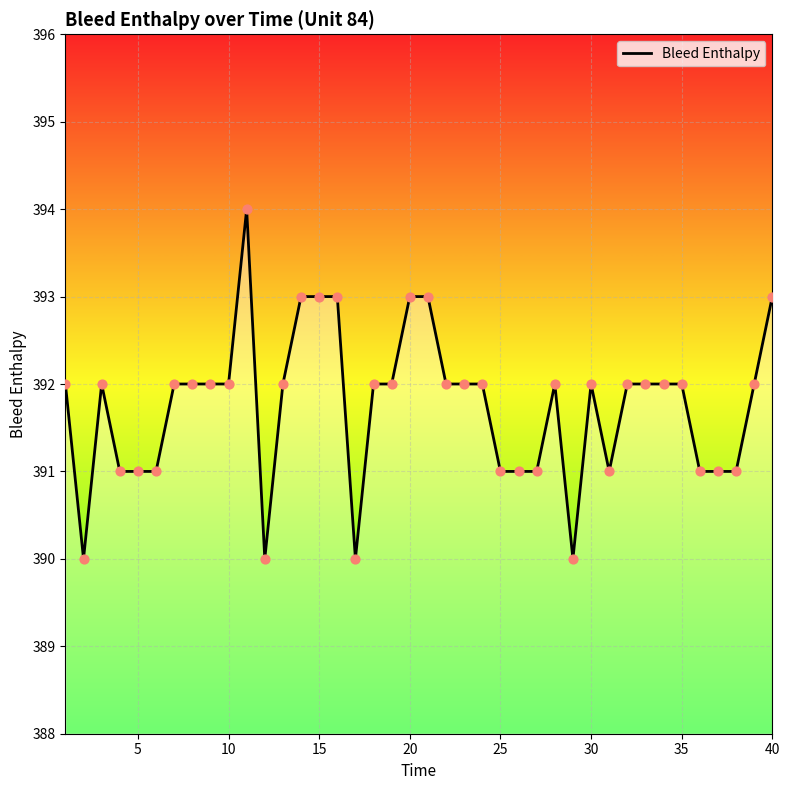

What is the maximum value shown in the chart?

394